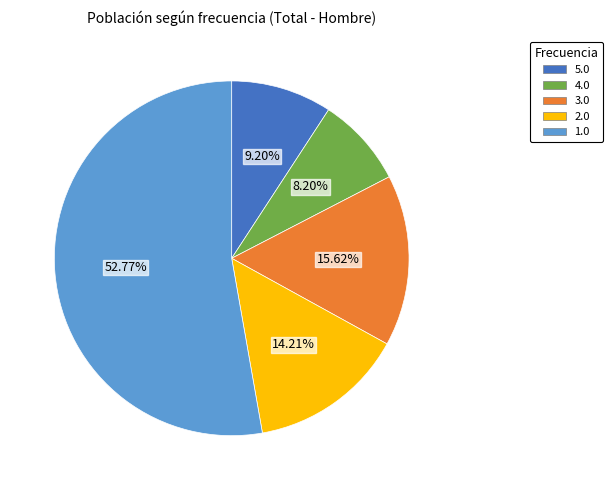

To the nearest percent, what is the average slice percentage?

20%